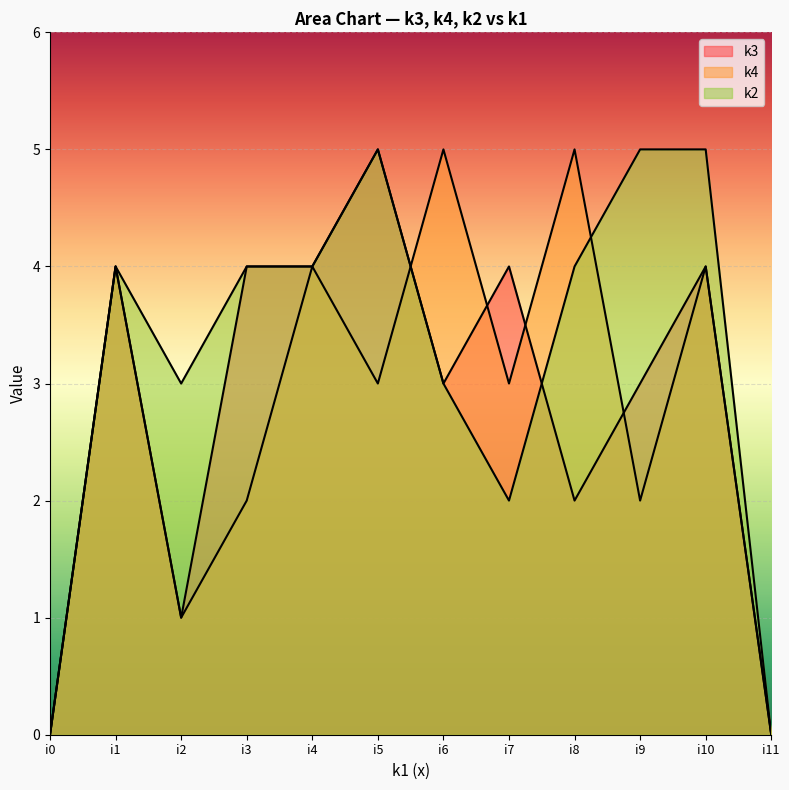

How many intersections are there between k2 and k3?

1